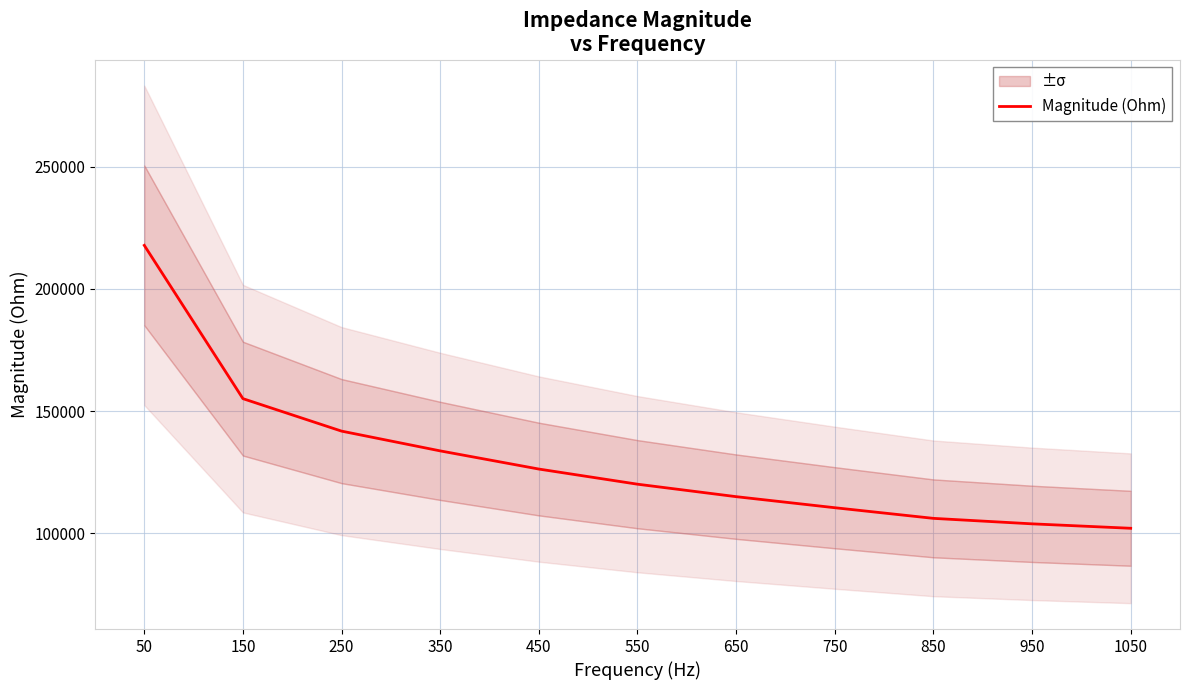

Read the value at 1050.

102091.2